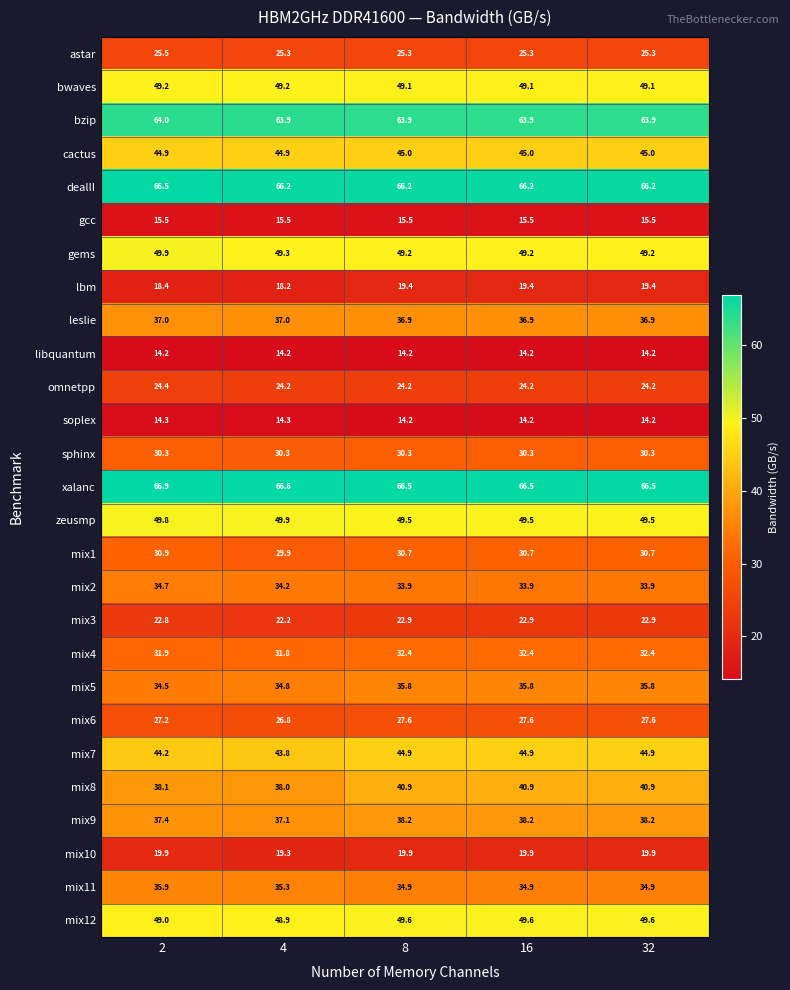

What is the minimum value shown in the chart?

14.2